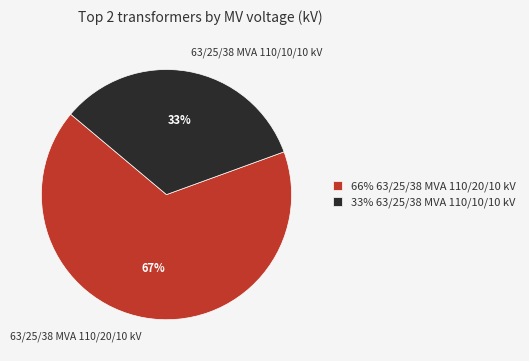

Does any single category account for the majority?

Yes